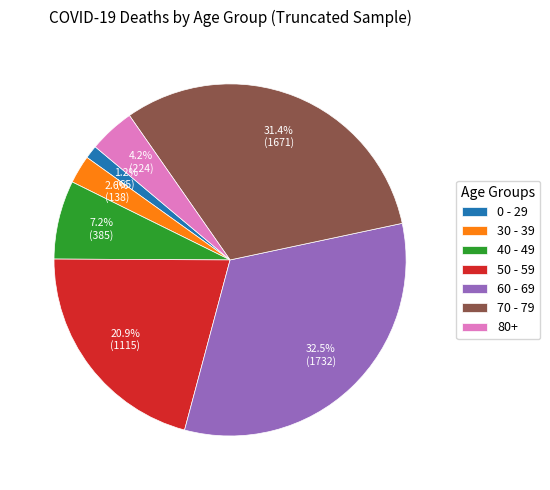

What portion of the pie excludes 60 - 69?

67.5%